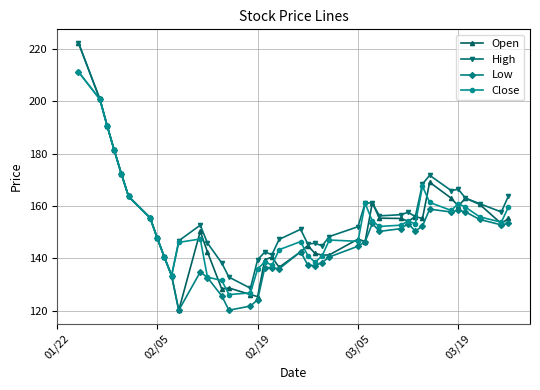

What is the smallest value displayed?

120.1